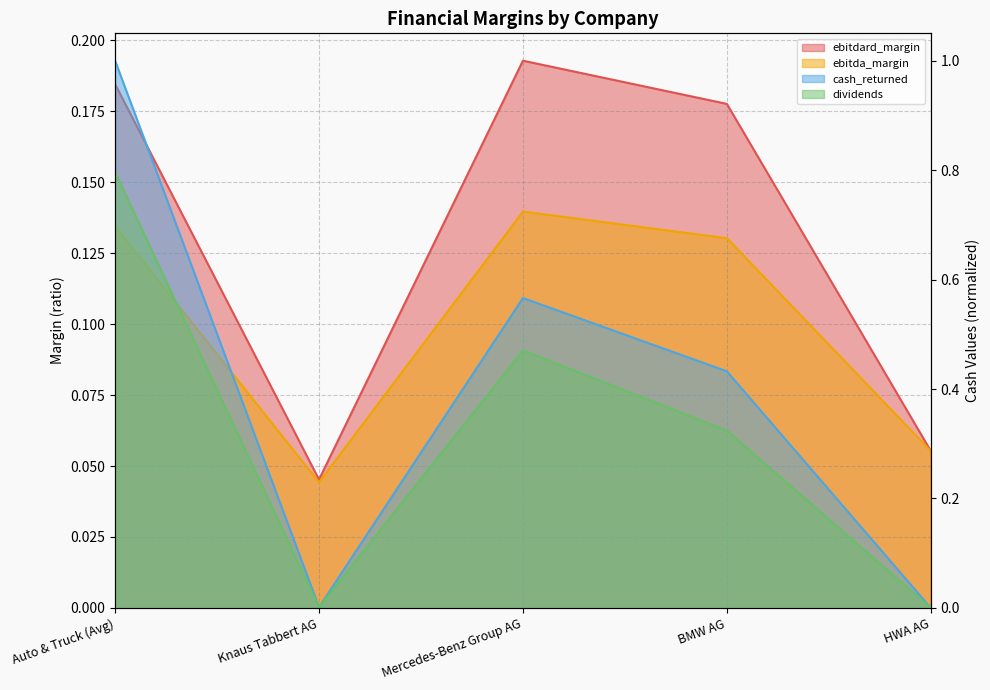

At HWA AG, list the series in order from smallest to largest.

cash_returned, dividends, ebitdard_margin, ebitda_margin